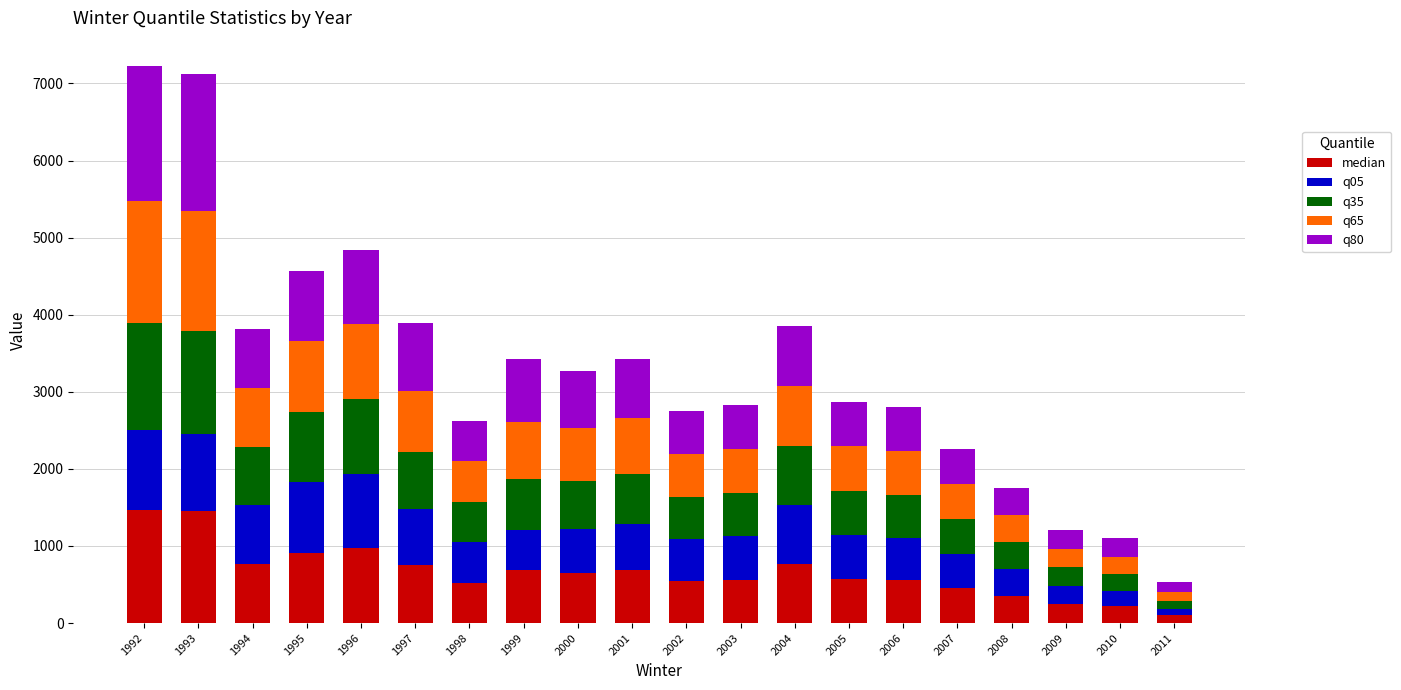

How many data points does each series have?

20